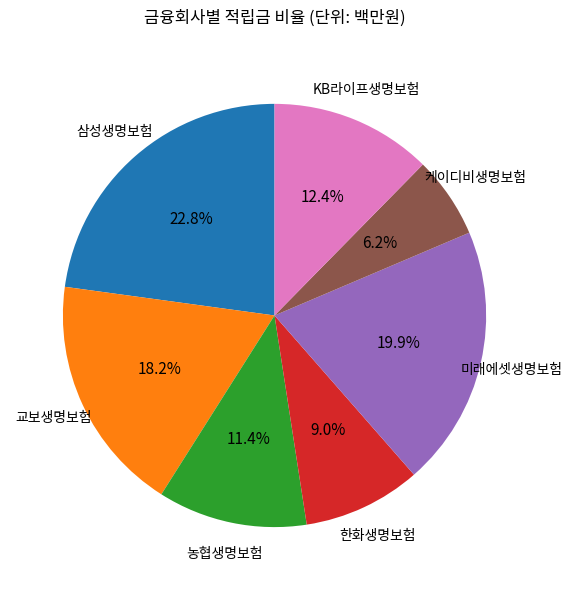

Is there any slice that represents more than half of the pie?

No